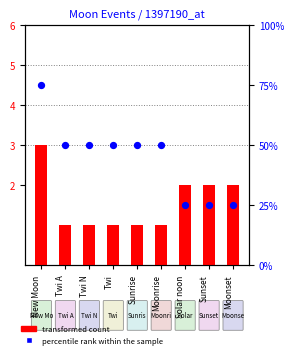

Which series contains the highest Y value?

percentile rank within the sample